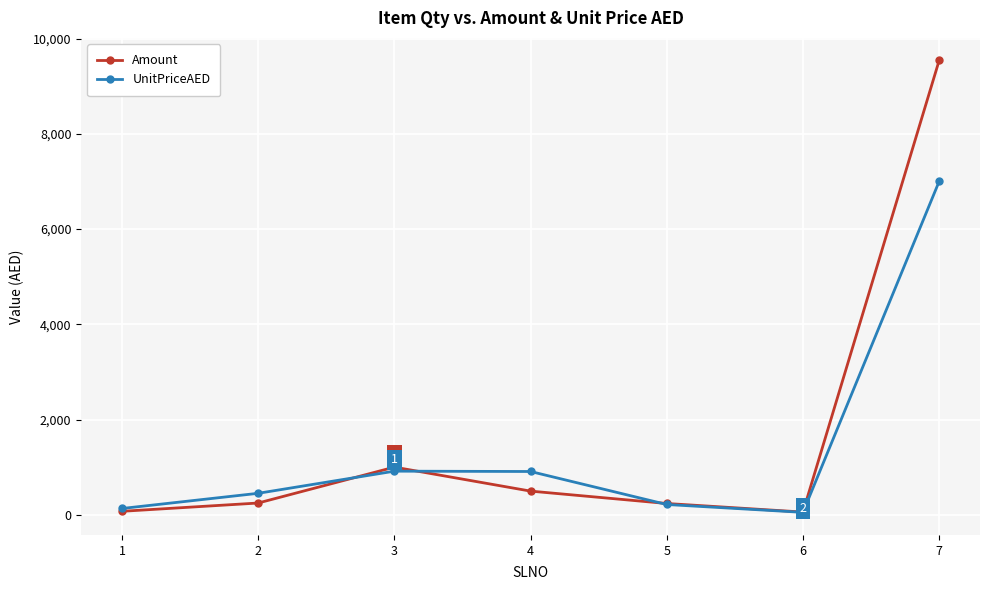

At which category is the sum across all series the highest?

7